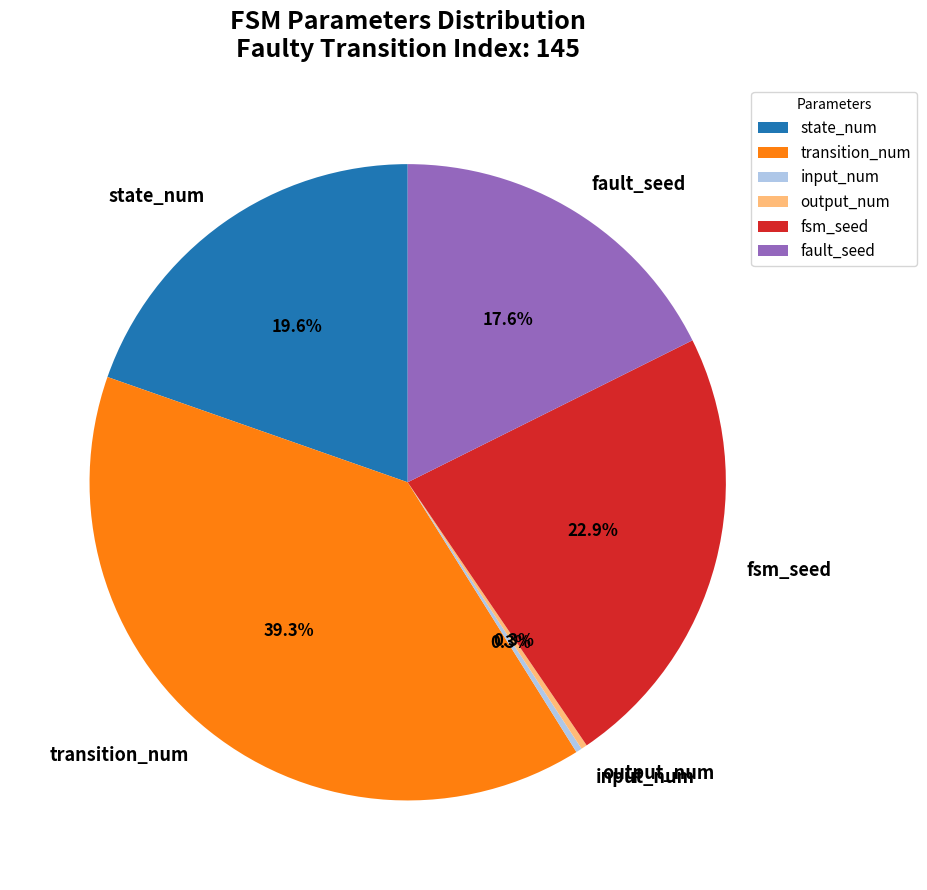

Combined, do fault_seed and output_num account for over 50%?

No